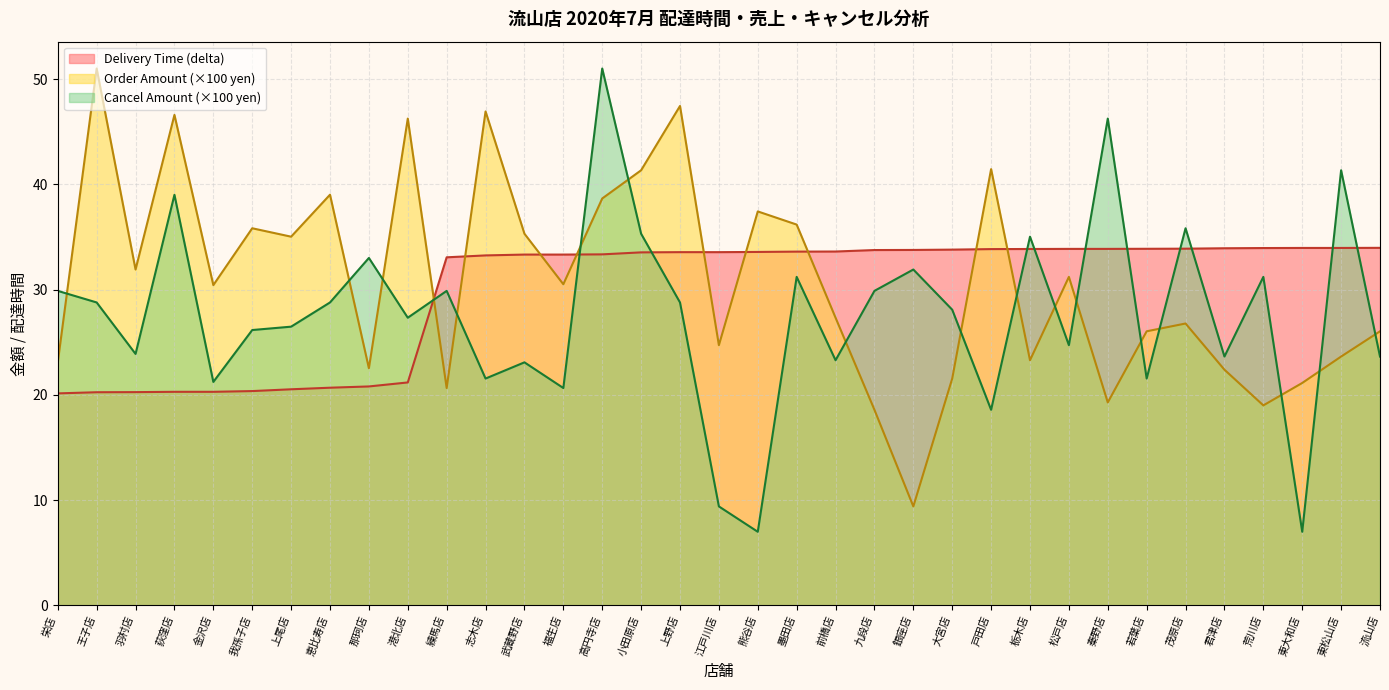

Rank the series at 練馬店 from lowest to highest value.

Order Amount (×100 yen), Cancel Amount (×100 yen), Delivery Time (delta)